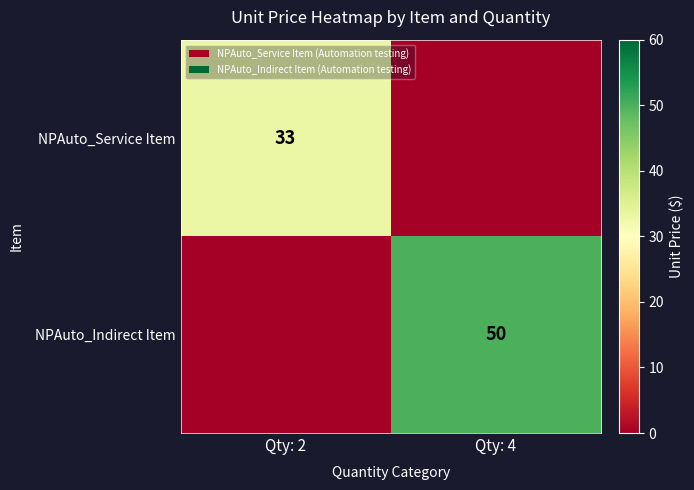

Is it true that NPAuto_Service Item equals 50 at Qty: 2?

False